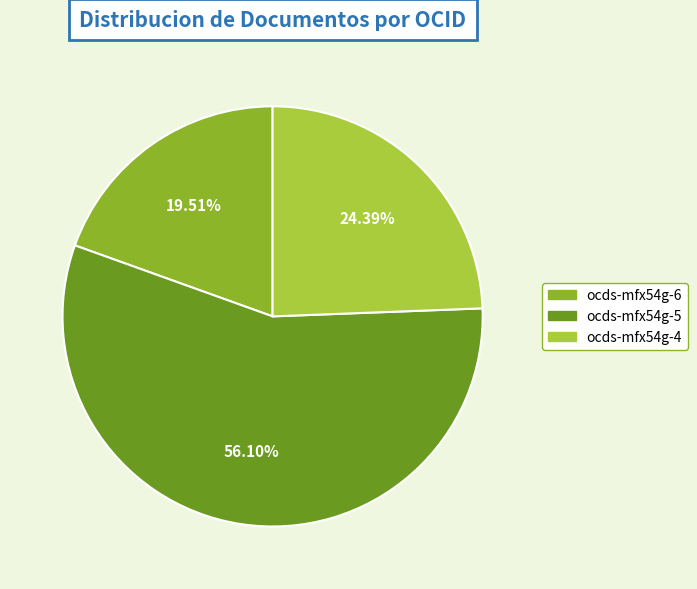

To the nearest percent, what is the difference between the largest and smallest slice percentages?

37%